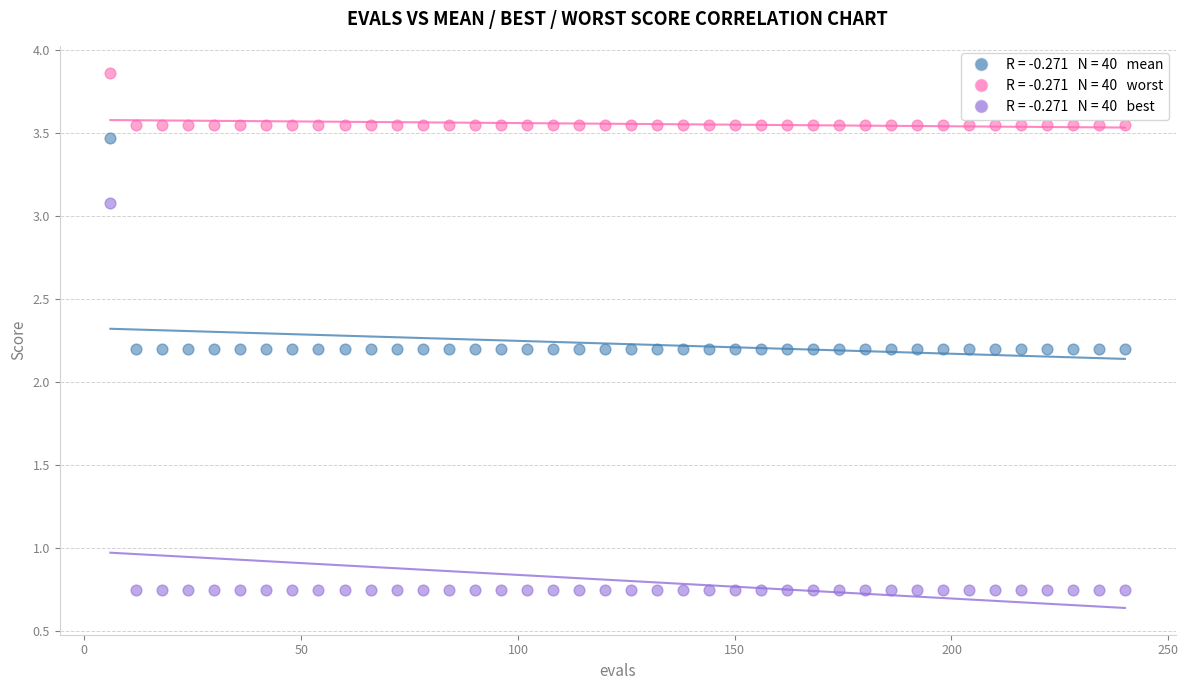

Across all data points, what is the range of Y values (max minus min)?

3.1